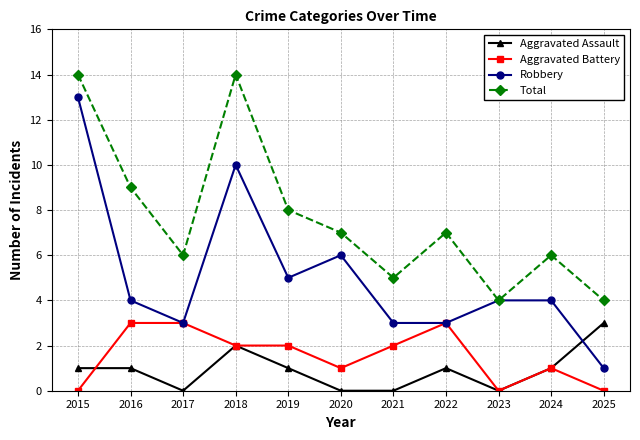

Is the value of Aggravated Battery at 2019 greater than the value of Robbery at 2021?

No